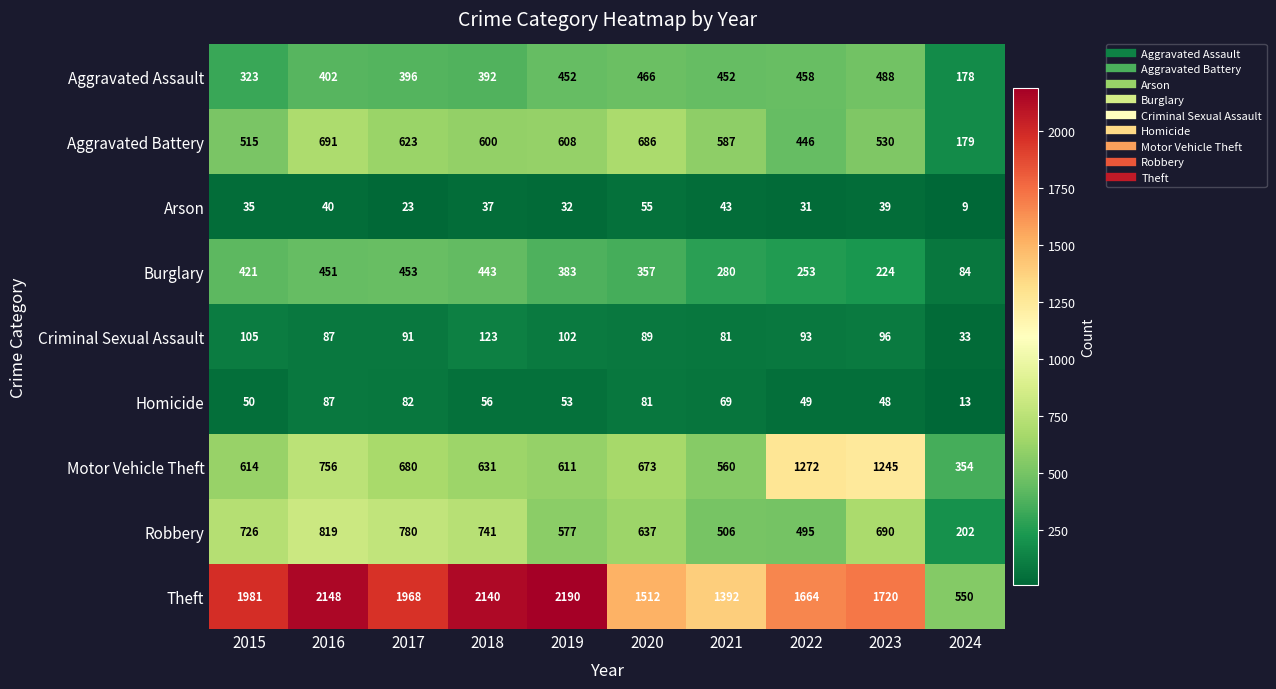

What is the sum of the Arson values at 2022 and 2016?

71